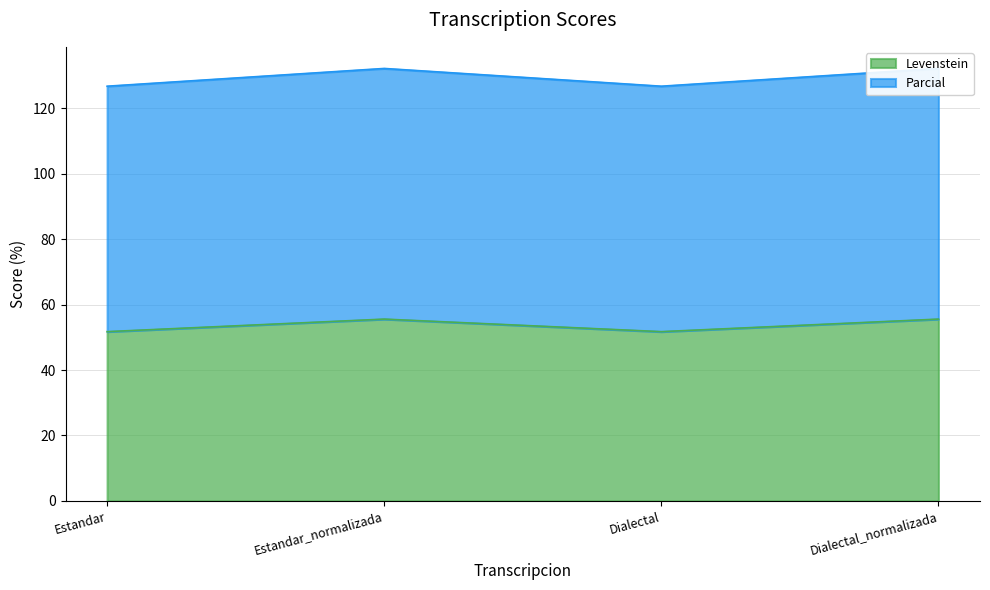

Is it true that Levenstein equals 51.7 at Dialectal?

True